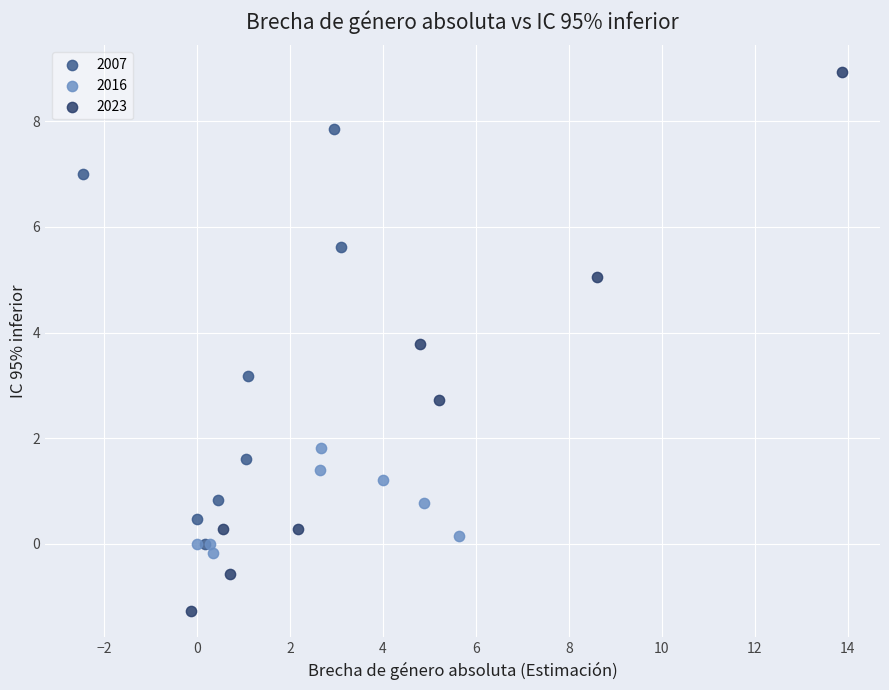

Which series contains the highest Y value?

2023